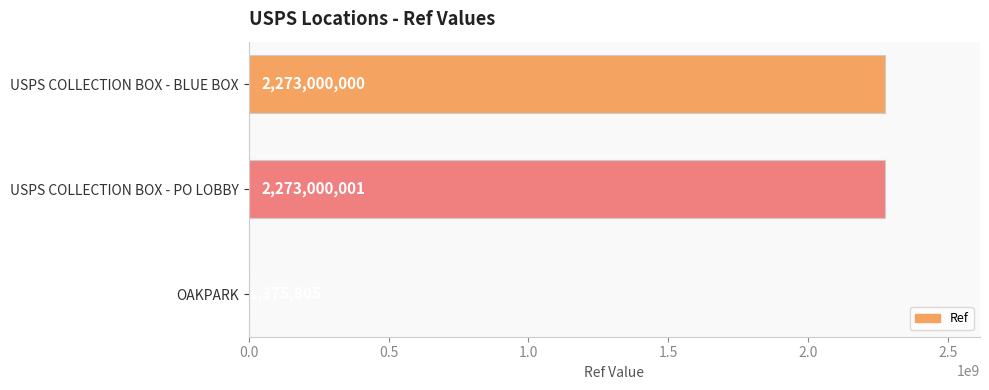

Reading bottom to top, extract all data points from this chart.

OAKPARK=1375805	USPS COLLECTION BOX - PO LOBBY=2273000001	USPS COLLECTION BOX - BLUE BOX=2273000000